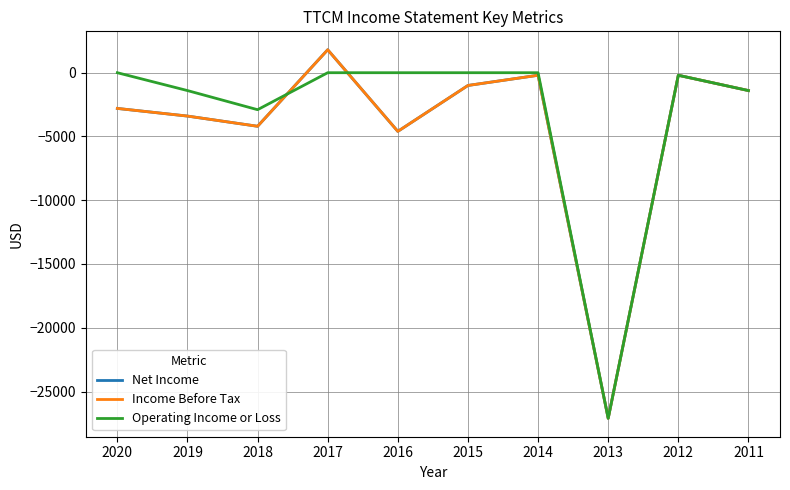

Does the chart have visible grid lines?

Yes